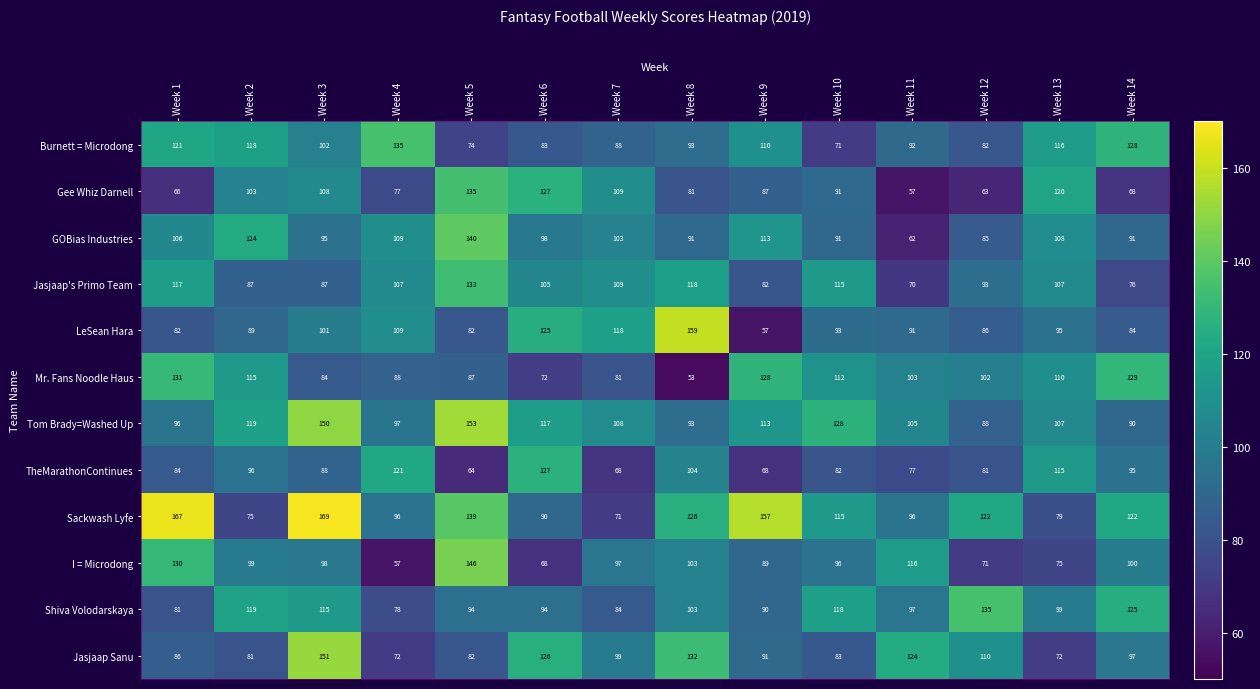

At which label does TheMarathonContinues reach its minimum?

Week 5